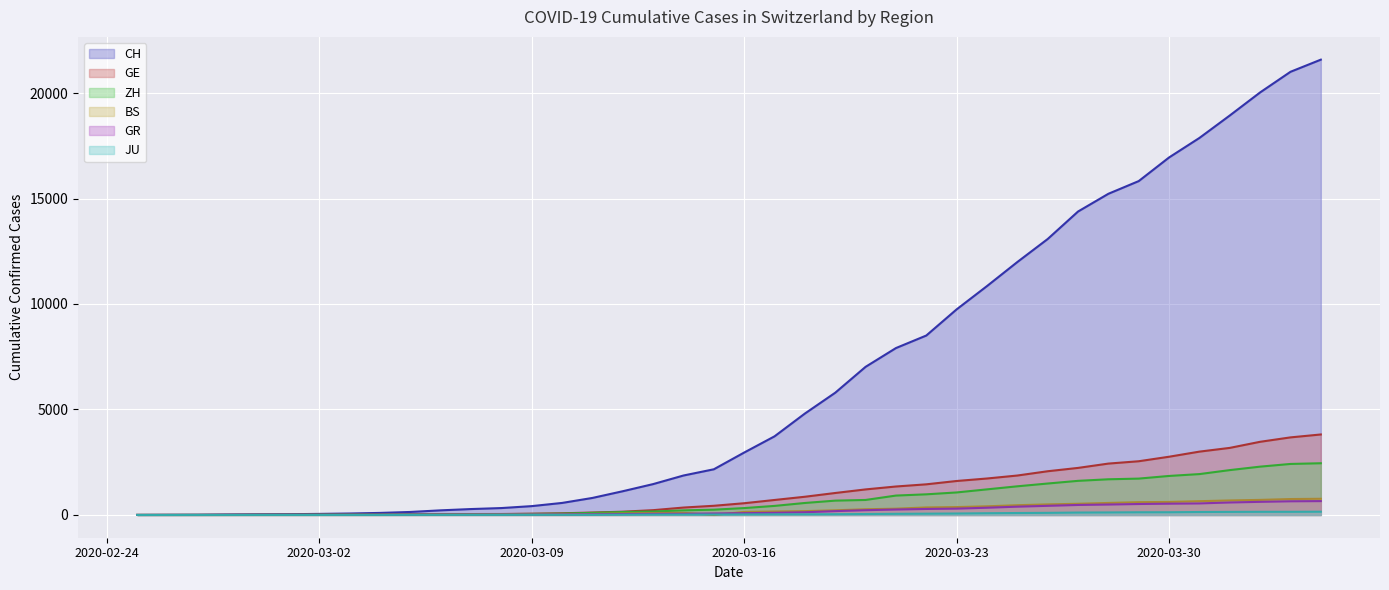

How many lines are shown in the chart?

6